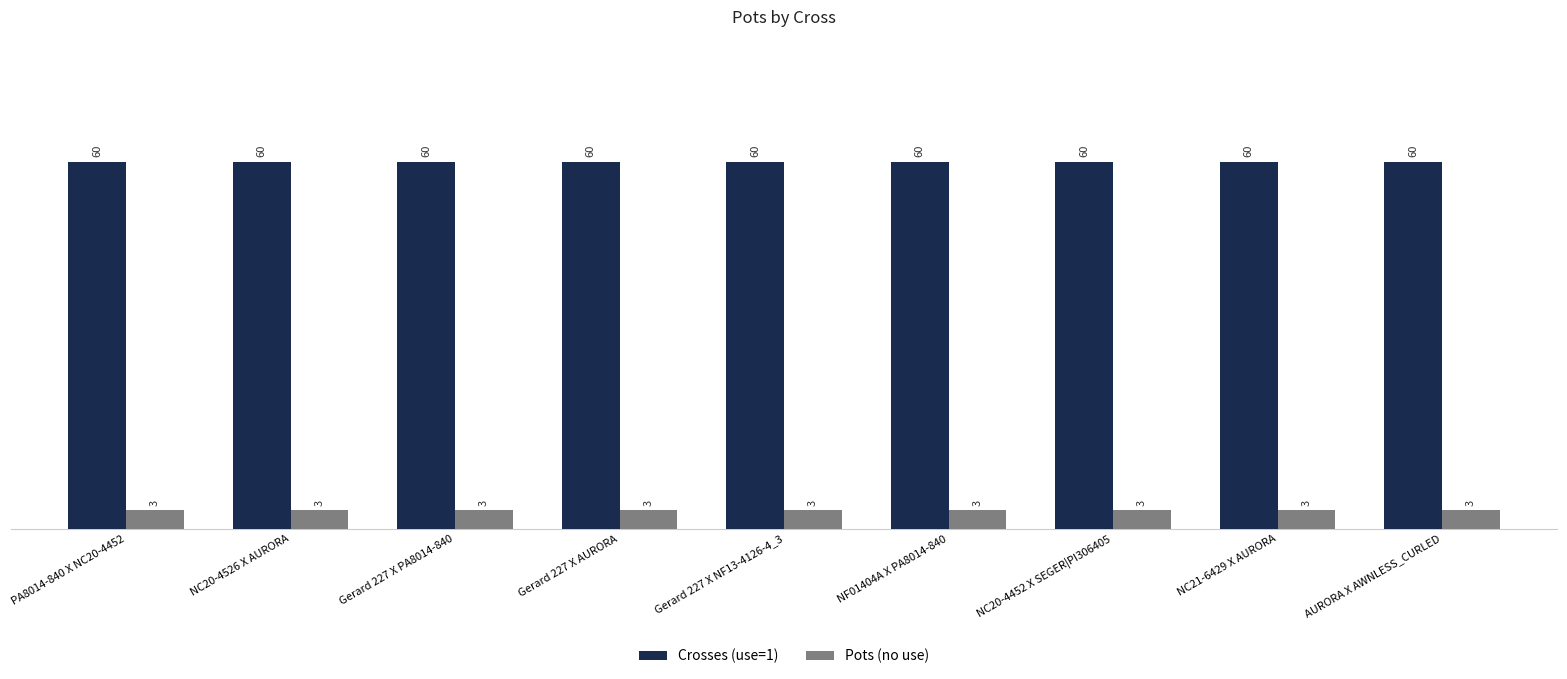

What is the average value of the Crosses (use=1) series?

60